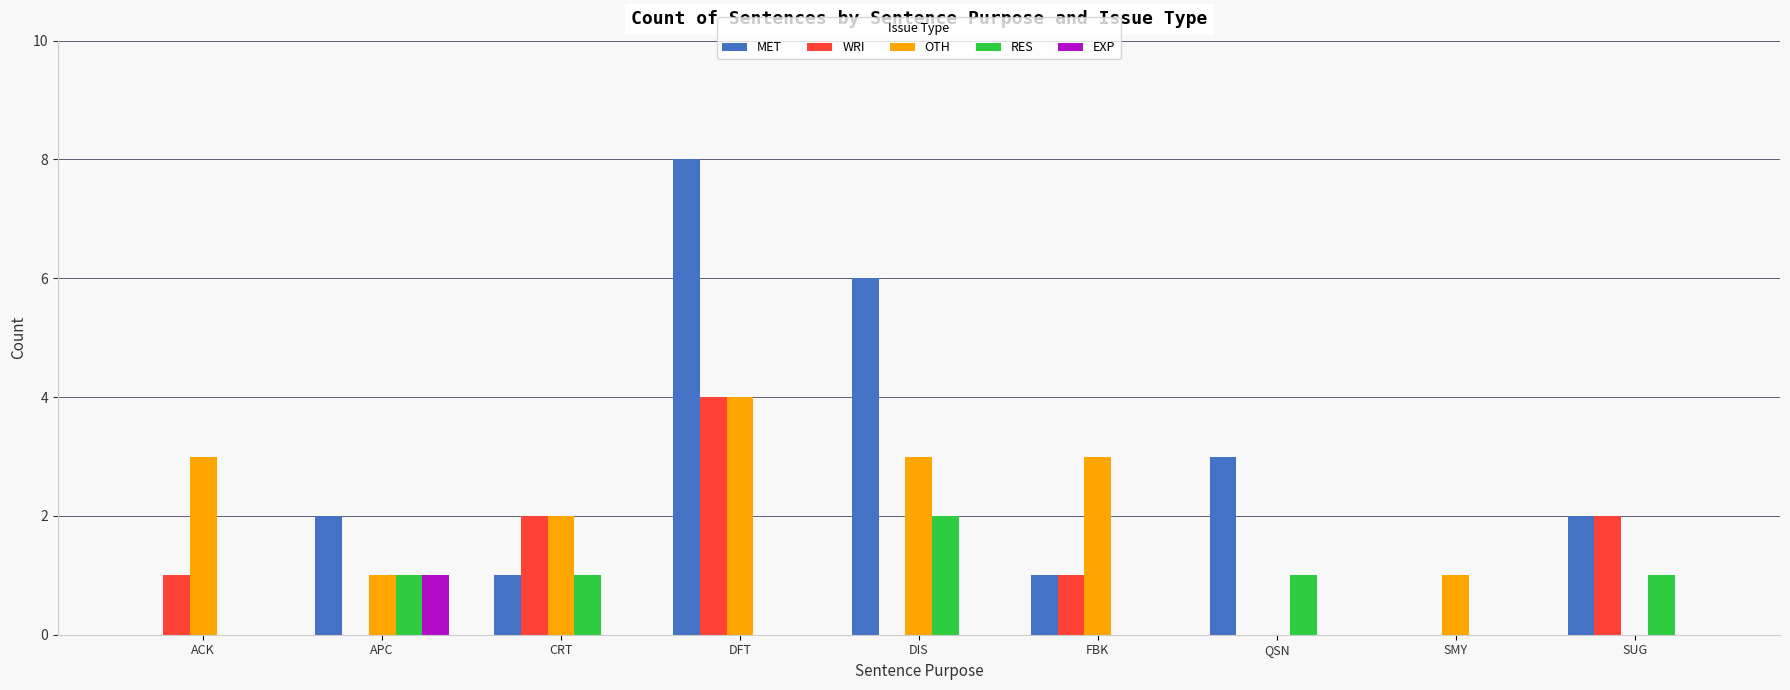

Between APC and DIS, which series saw the biggest shift?

MET